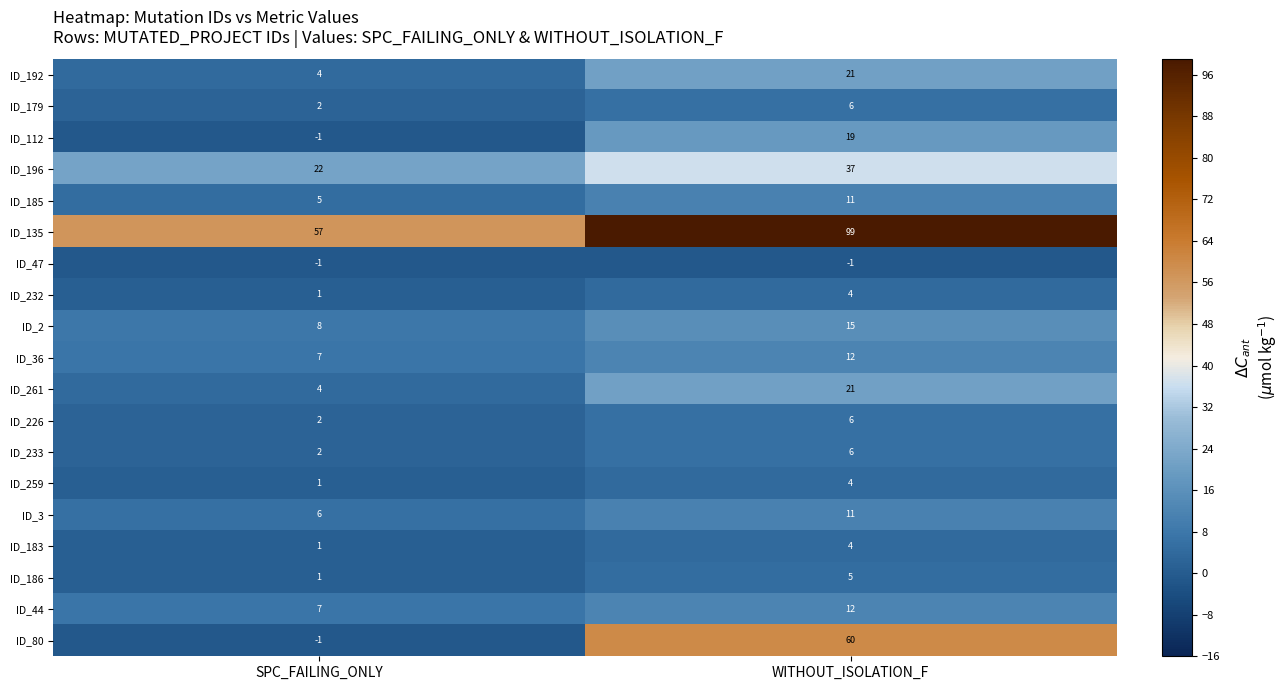

What is the sum of all ID_196 values?

59